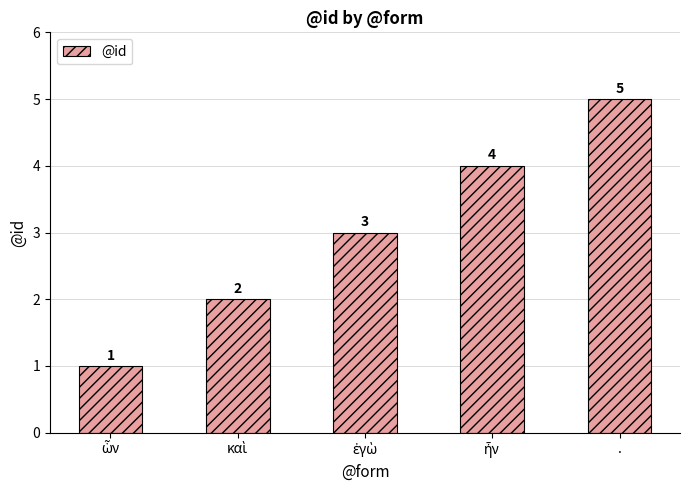

Read the value at ..

5